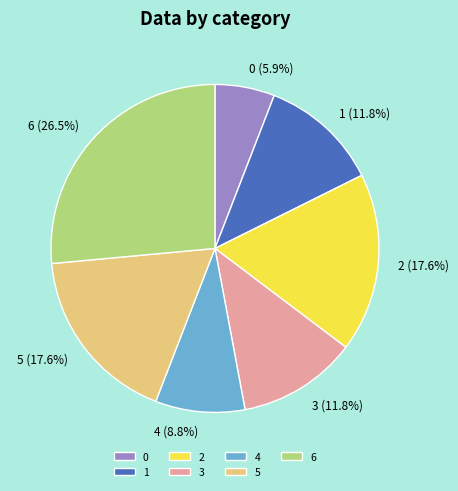

How many slices are in this pie chart?

7